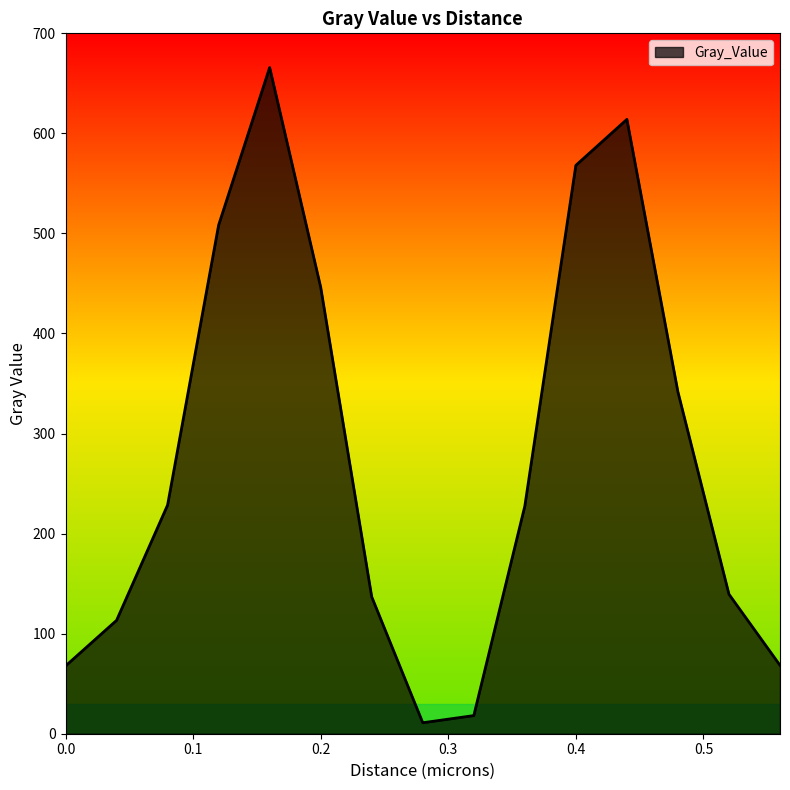

What is the difference between the maximum and minimum values?

654.9